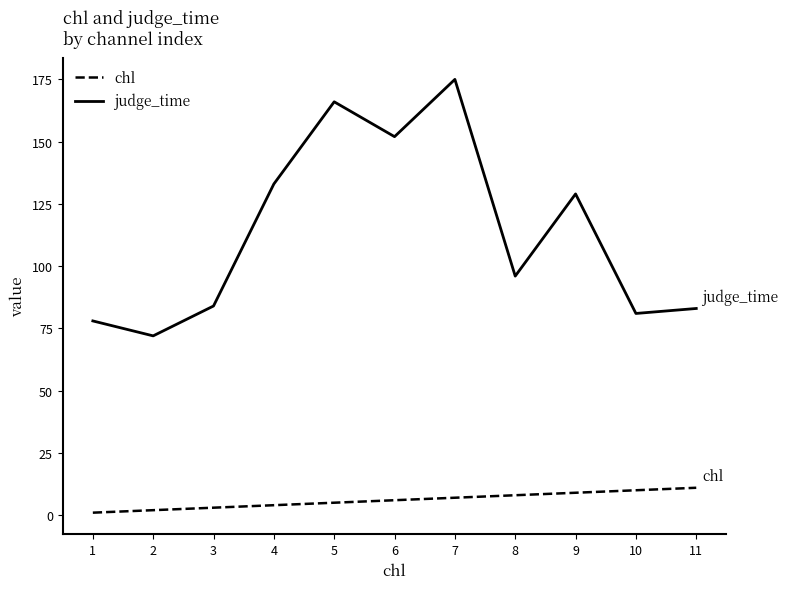

Which series has the largest total across all categories?

judge_time